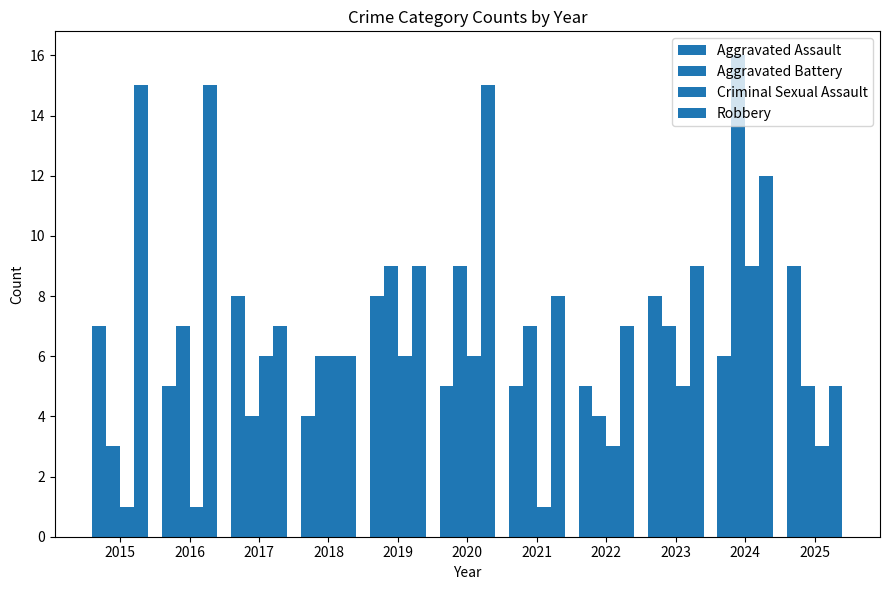

Does the chart contain any negative values?

No